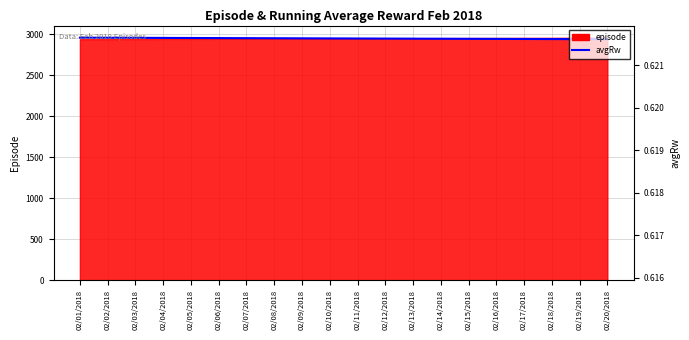

Reading left to right, transcribe all the data shown in this chart.

2960.0	2959.0	2958.0	2957.0	2956.0	2955.0	2954.0	2953.0	2952.0	2951.0	2950.0	2949.0	2948.0	2947.0	2946.0	2945.0	2944.0	2943.0	2942.0	2941.0